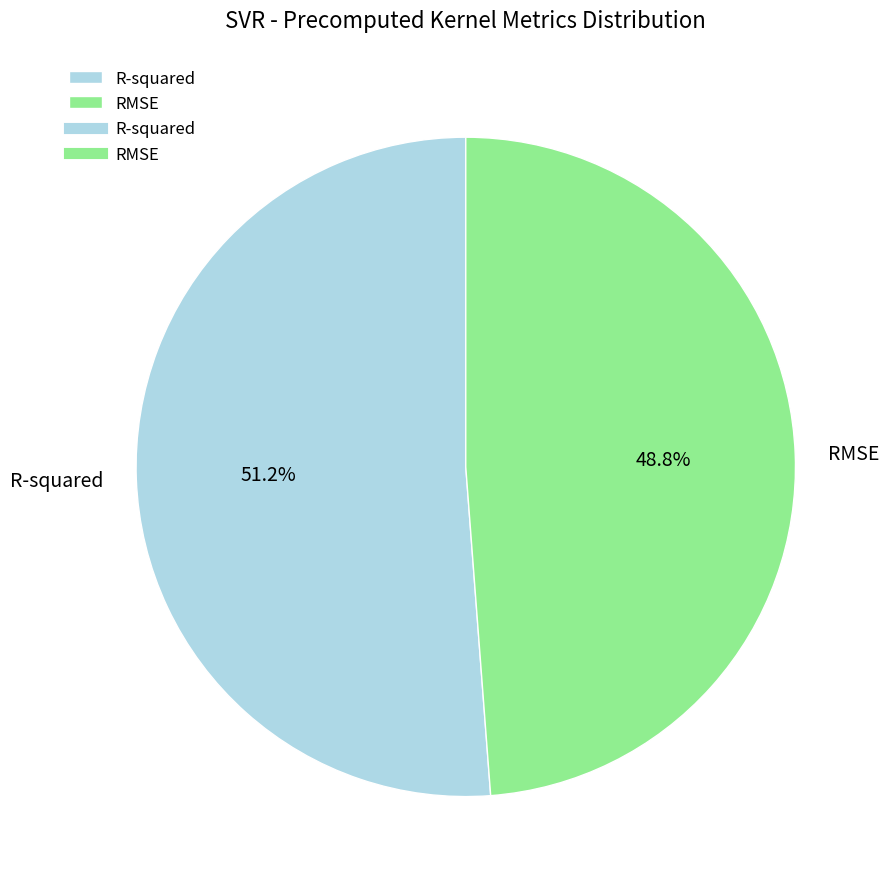

How many segments does this pie chart have?

2